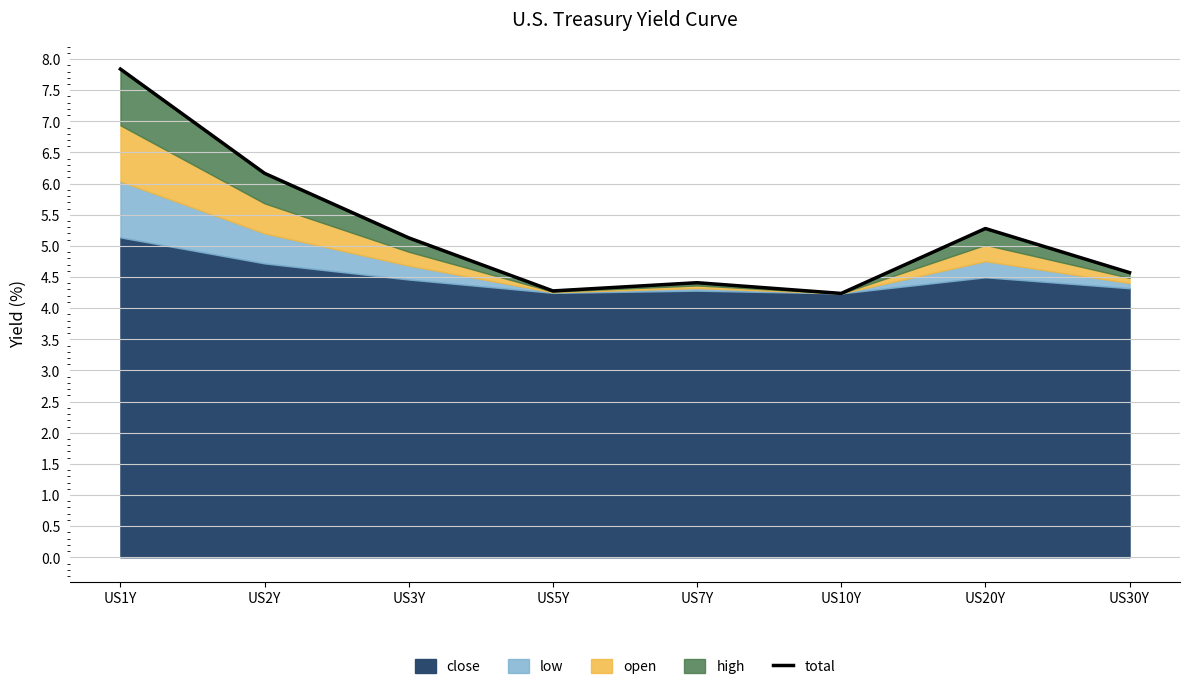

Where does the data first go above 5?

US1Y